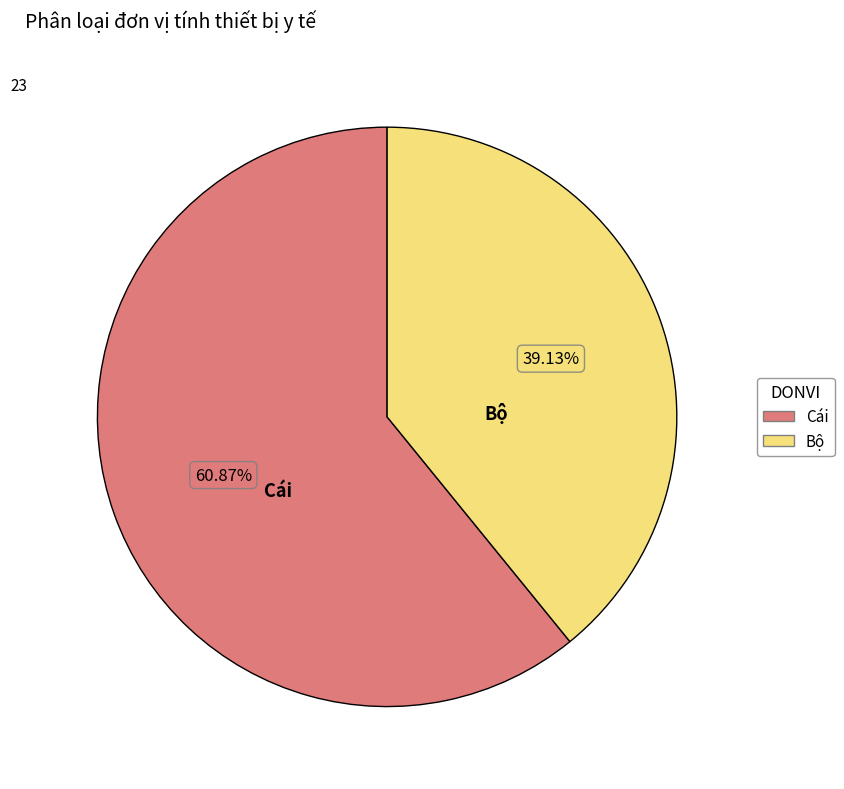

Is there any slice that represents more than half of the pie?

Yes